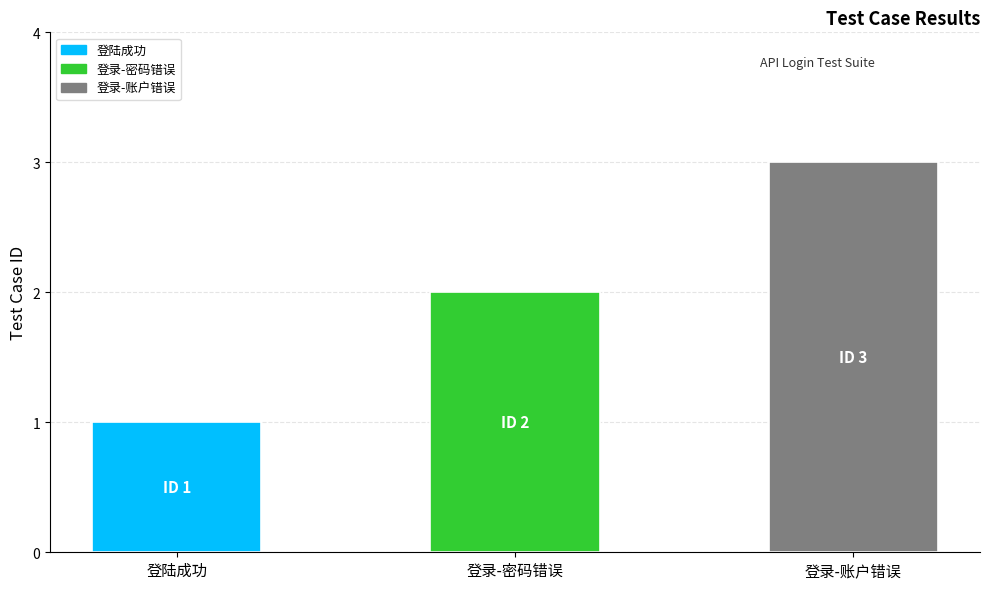

Which category has the lowest value across all series?

登陆成功